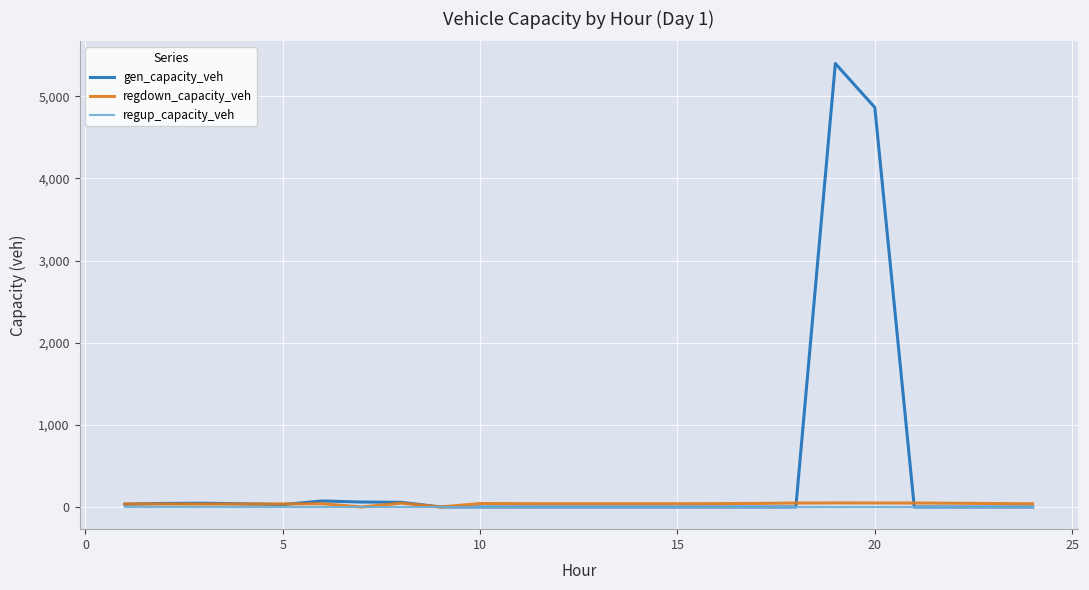

Which series has the largest total across all categories?

gen_capacity_veh